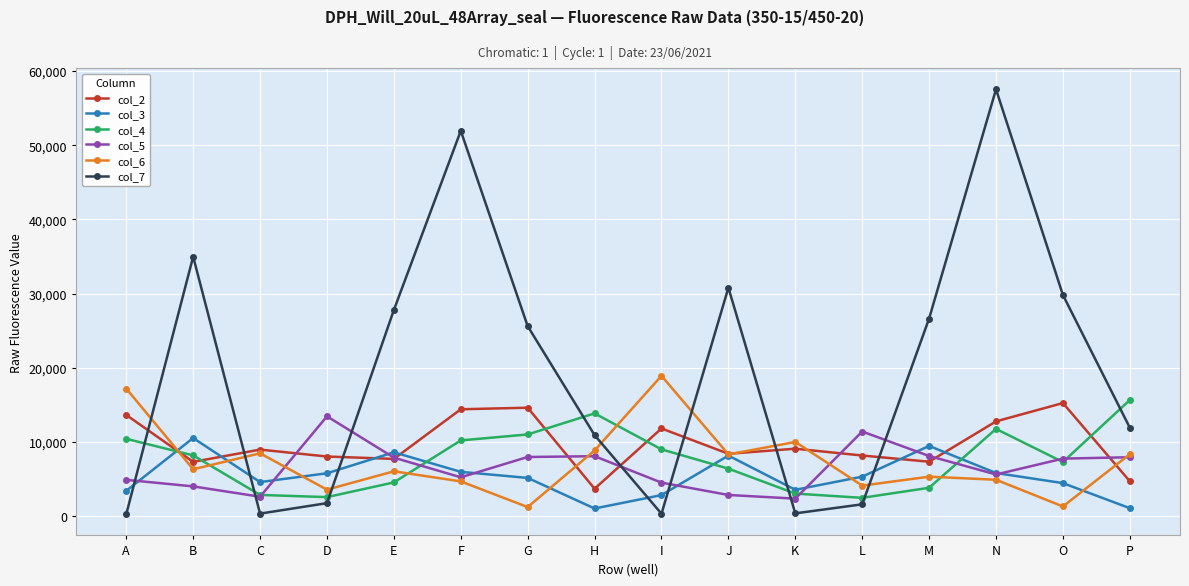

At how many categories does at least one series exceed 31691?

3